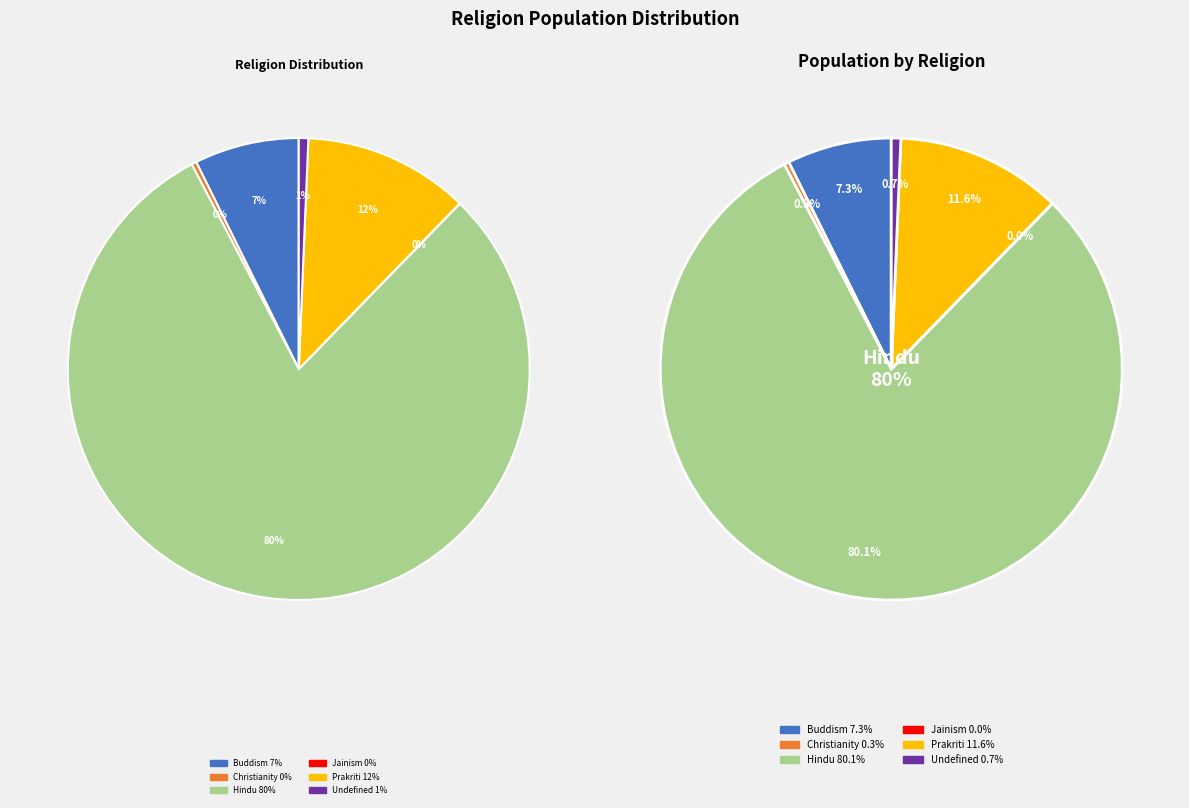

What is the largest slice in the pie chart?

Hindu